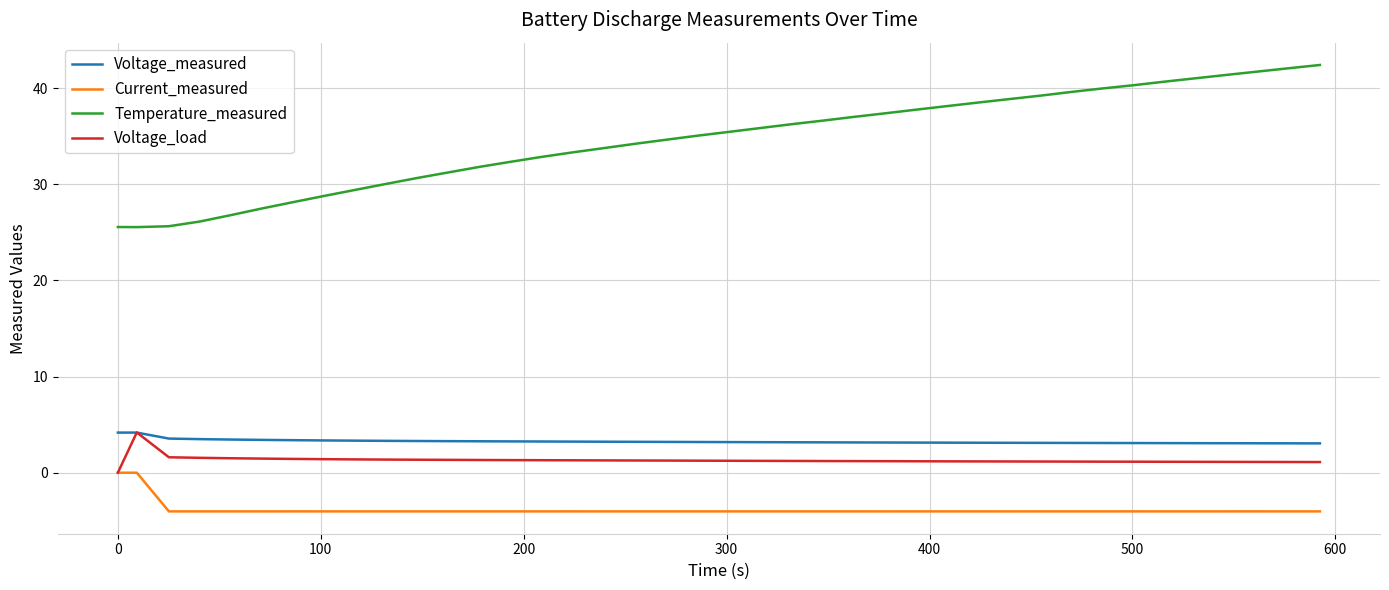

True or false: Current_measured and Voltage_measured intersect in this chart.

False